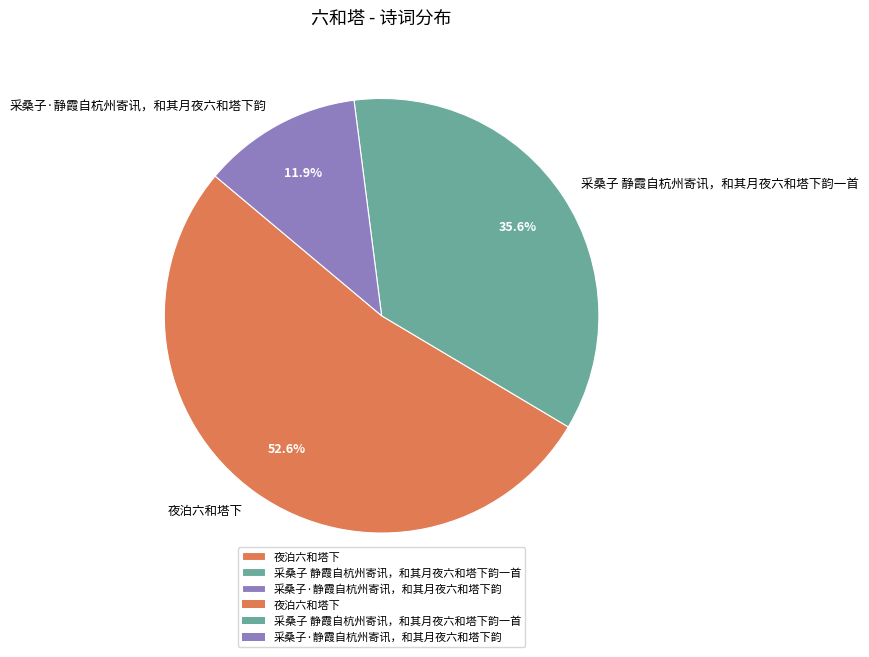

Rank the categories by value from lowest to highest.

采桑子·静霞自杭州寄讯，和其月夜六和塔下韵, 采桑子 静霞自杭州寄讯，和其月夜六和塔下韵一首, 夜泊六和塔下